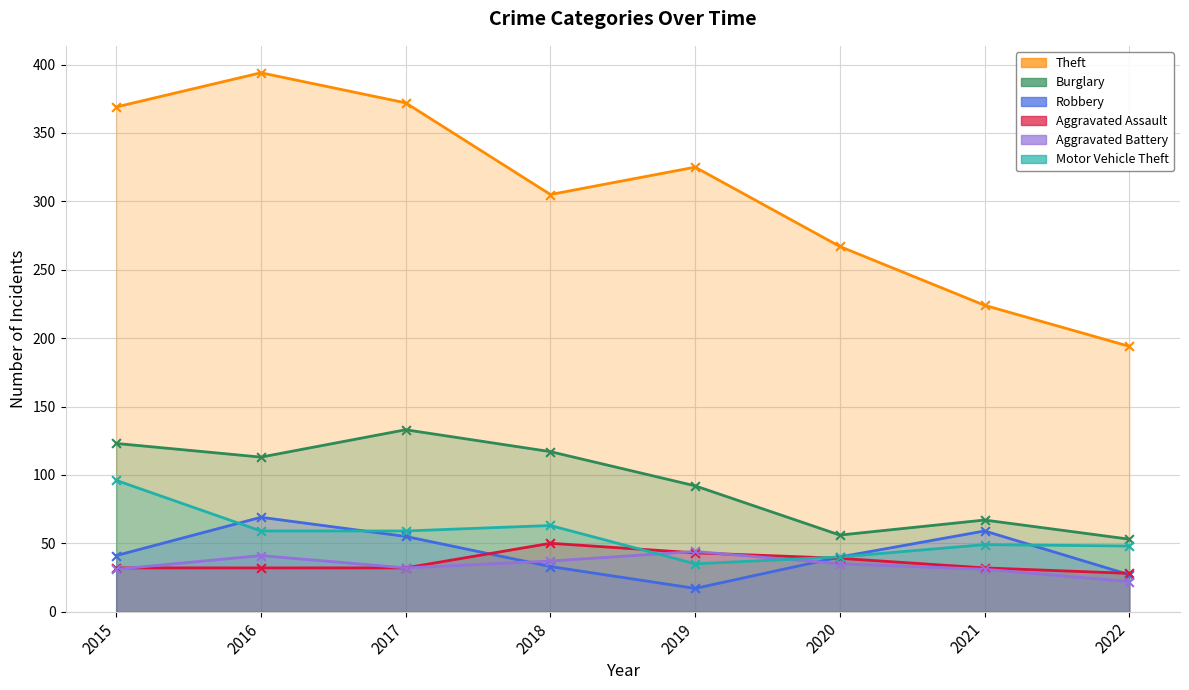

At how many categories does at least one series exceed 41?

8